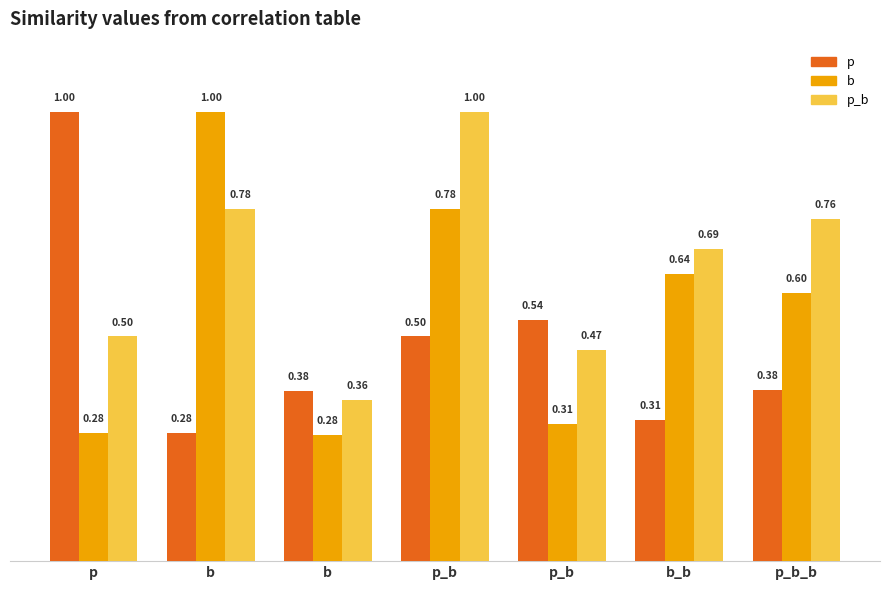

How many bars are there in each group?

3